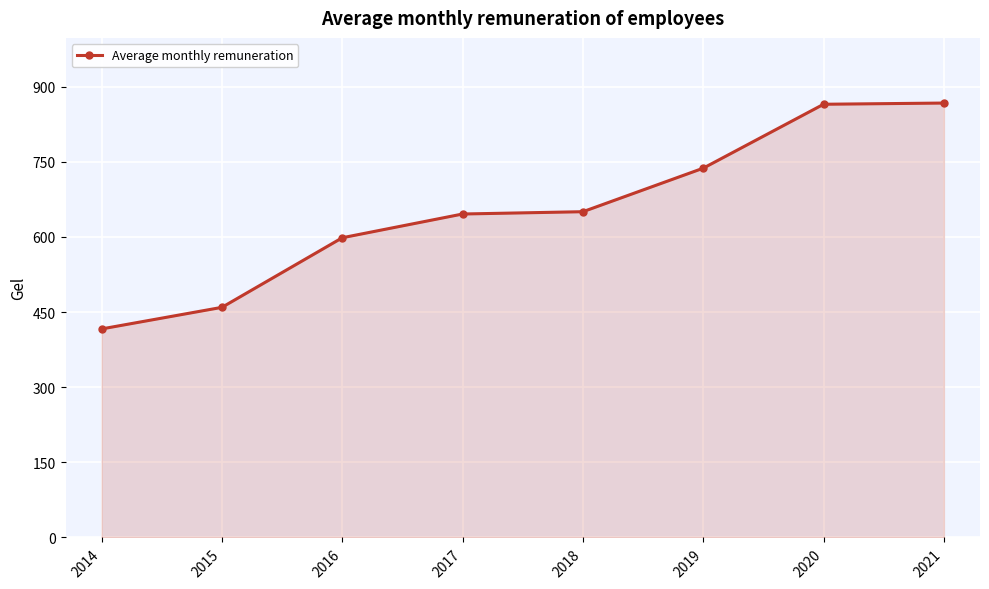

What is the minimum value shown in the chart?

416.3